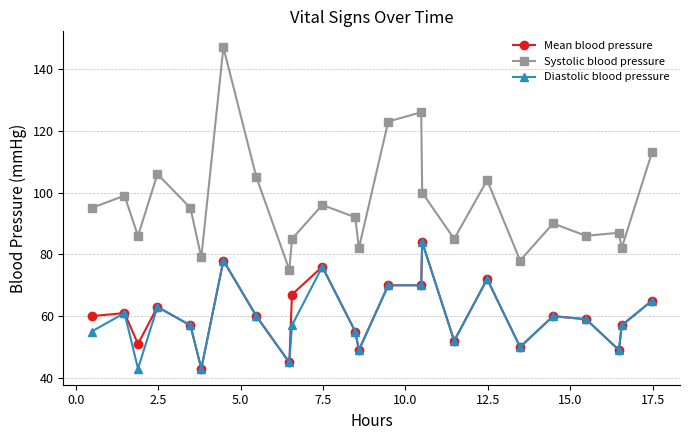

What is the maximum value for Mean blood pressure?

84